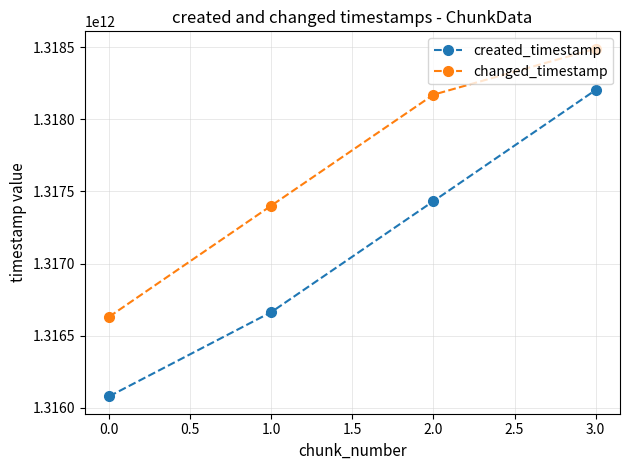

Does the chart have visible grid lines?

Yes